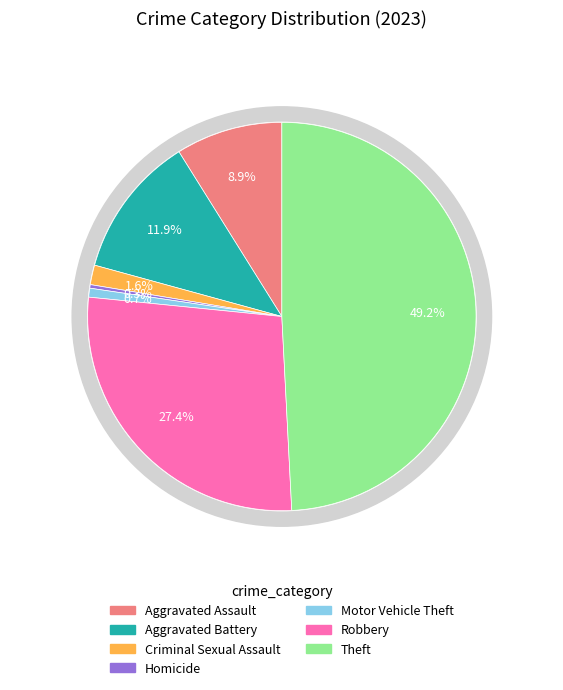

To the nearest percent, what portion does Theft represent?

49%